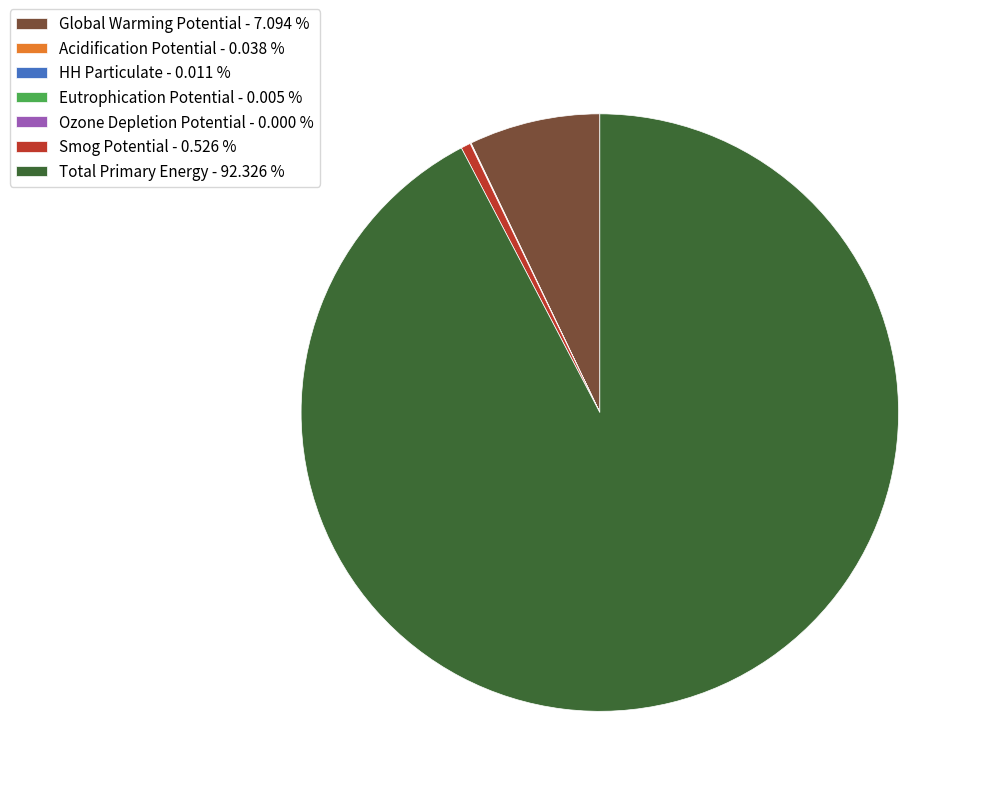

Is there any slice that represents more than half of the pie?

Yes